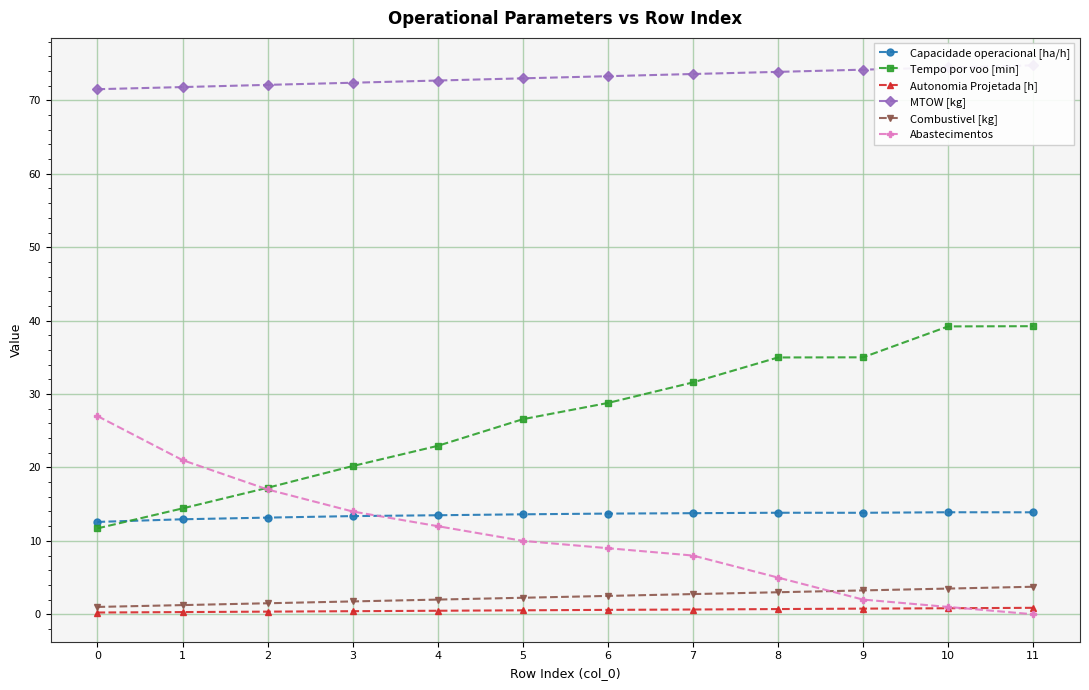

Reading left to right, list all the values displayed in this chart.

Capacidade operacional [ha/h]: 12.6	12.9	13.2	13.4	13.5	13.6	13.7	13.8	13.8	13.8	13.9	13.9
Tempo por voo [min]: 11.7	14.4	17.2	20.2	22.9	26.6	28.8	31.6	35.0	35.0	39.2	39.2
Autonomia Projetada [h]: 0.2	0.3	0.4	0.4	0.5	0.5	0.6	0.7	0.7	0.8	0.8	0.9
MTOW [kg]: 71.5	71.8	72.1	72.4	72.7	73.0	73.3	73.6	73.9	74.2	74.5	74.8
Combustivel [kg]: 1.0	1.2	1.5	1.8	2.0	2.2	2.5	2.8	3.0	3.2	3.5	3.8
Abastecimentos: 27.0	21.0	17.0	14.0	12.0	10.0	9.0	8.0	5.0	2.0	1.0	0.0